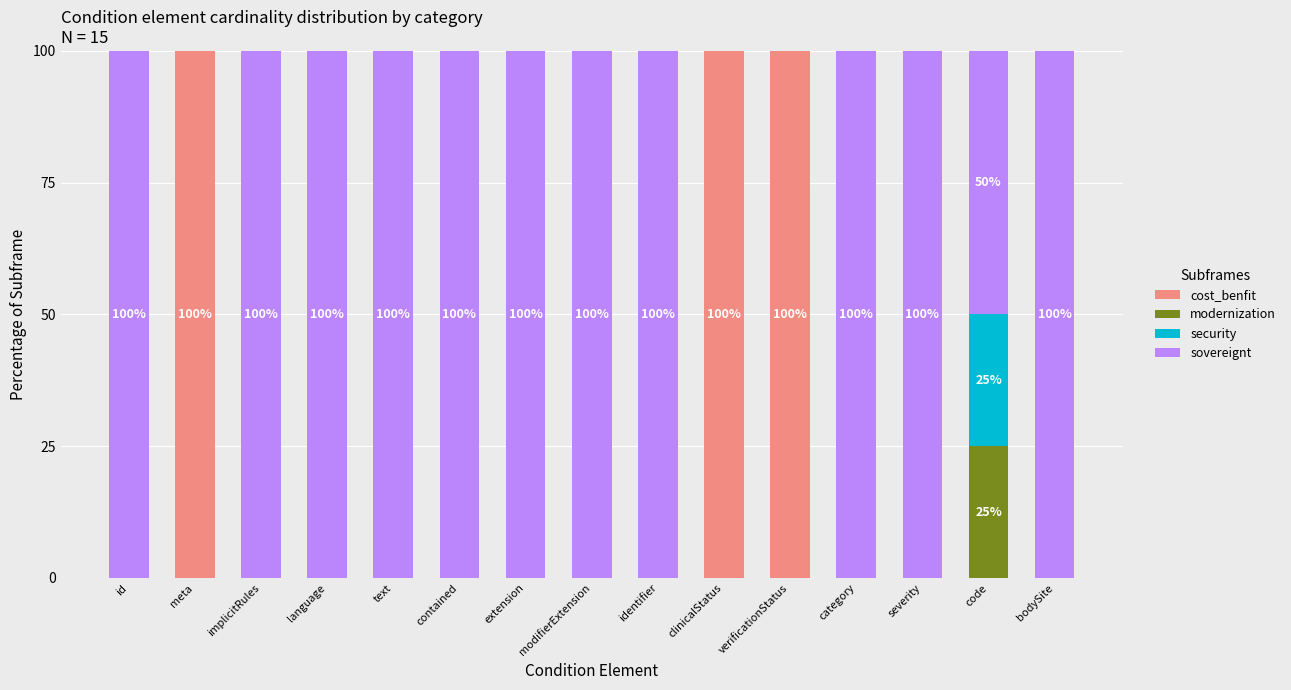

What is the sum of the cost_benfit values at meta and implicitRules?

100